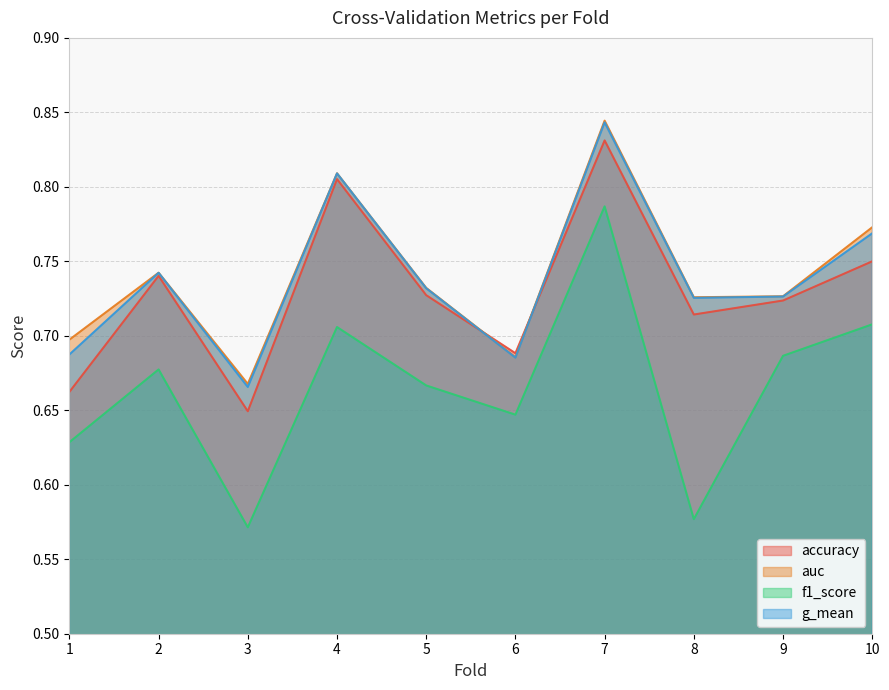

What is the difference between the f1_score values at 6 and 3?

0.1